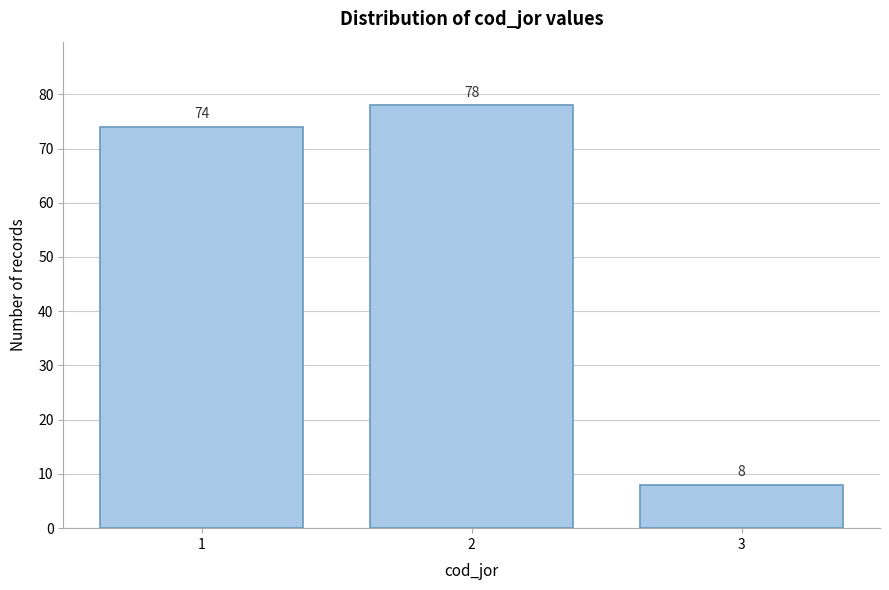

Reading right to left, extract all data points from this chart.

3=8	2=78	1=74